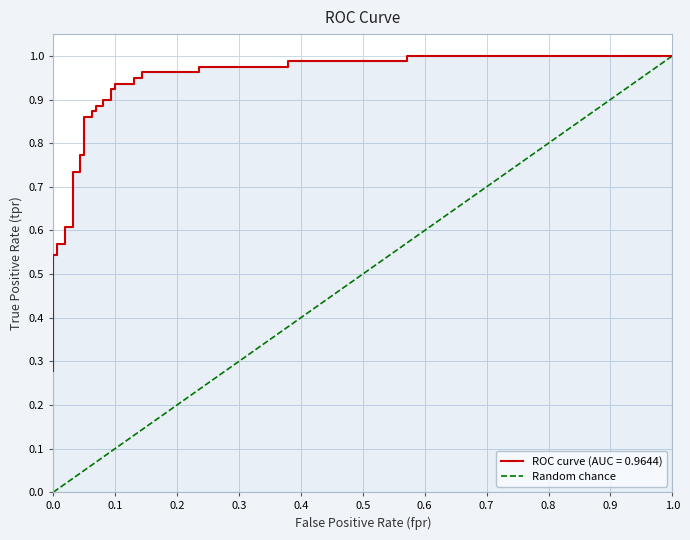

The chart shows a value of 1.0 at 1.0. True or false?

True